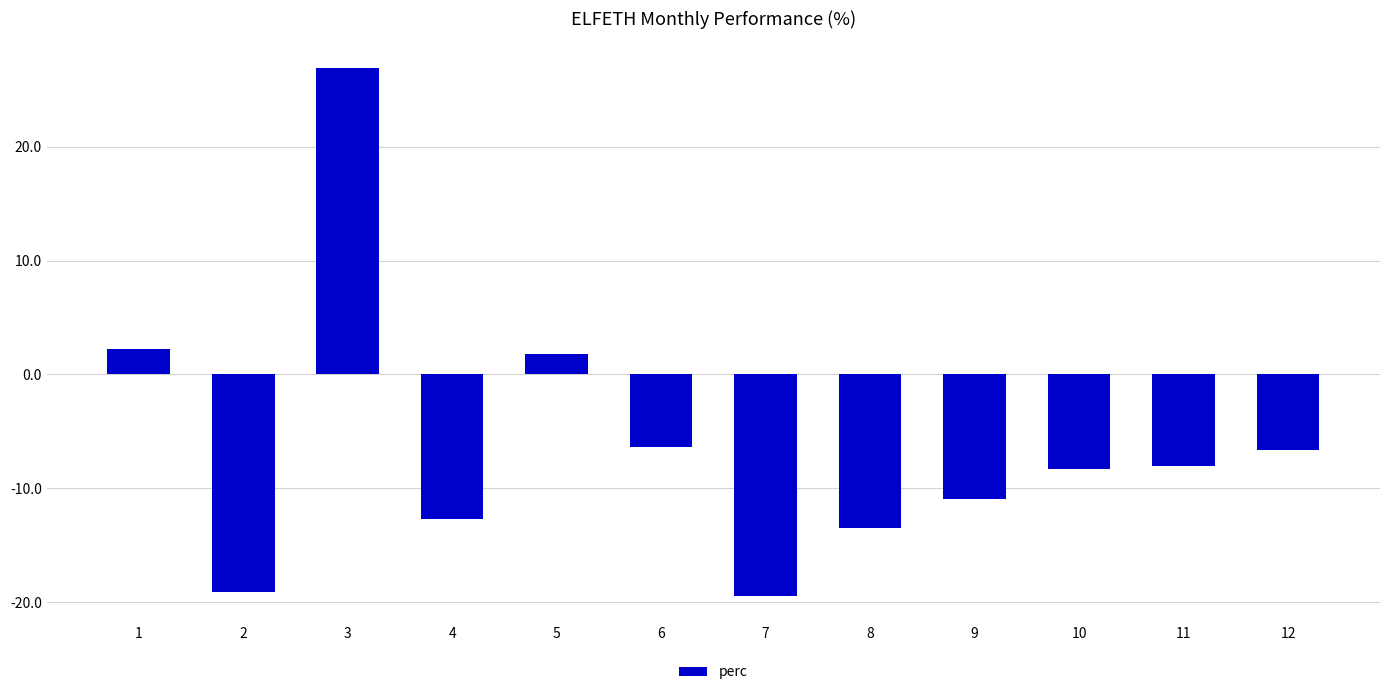

What is the value of the 5th bar from the left?

1.8